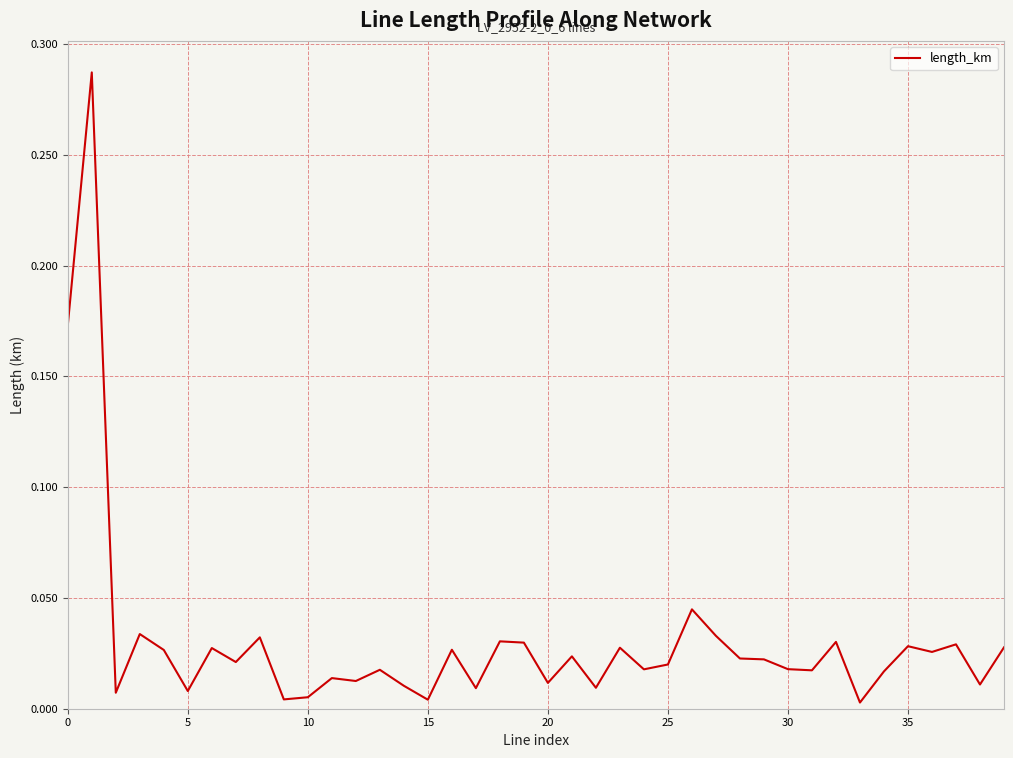

Is this an area chart (filled region under the line)?

No